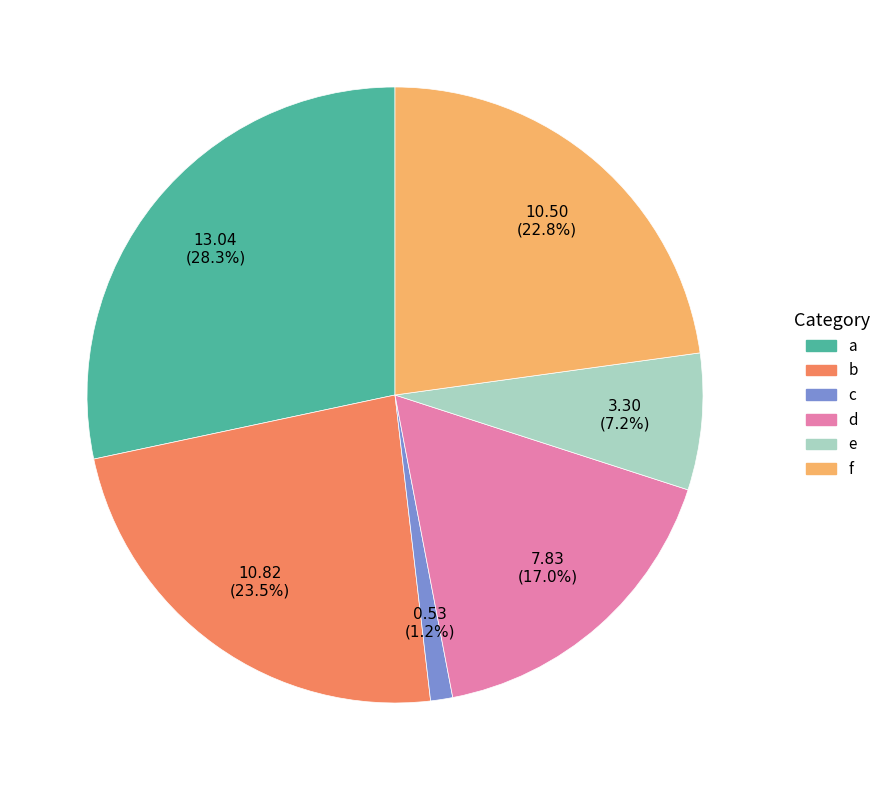

How many slices are in this pie chart?

6